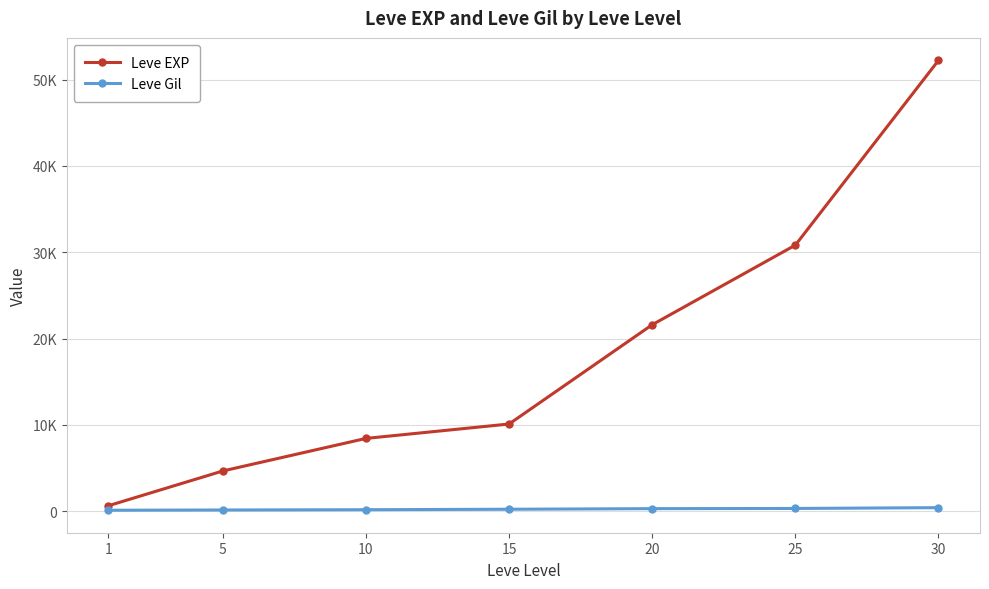

What is the value of the Leve EXP point at the 3rd from the left?

8430